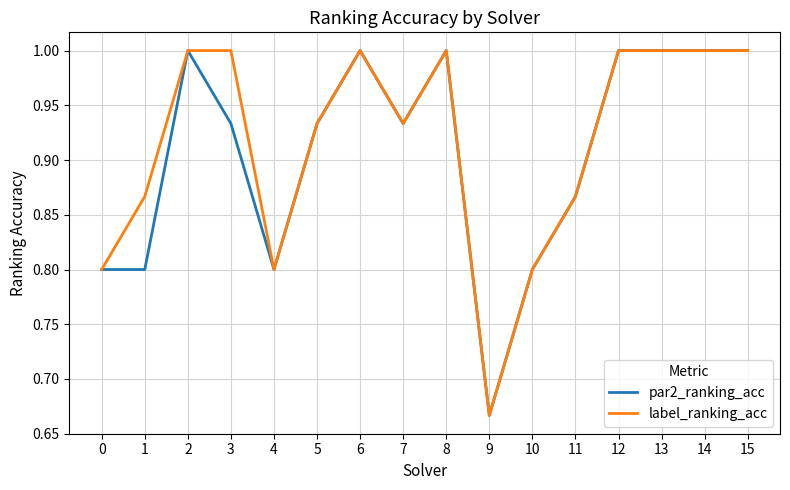

What is the maximum value for par2_ranking_acc?

1.0